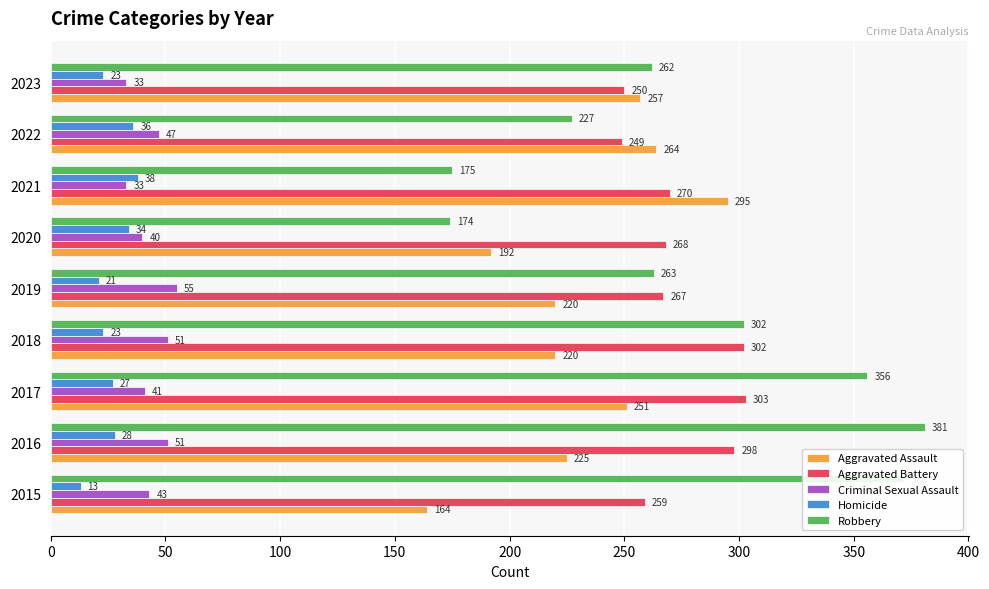

At which label is Robbery closest to 277?

2019